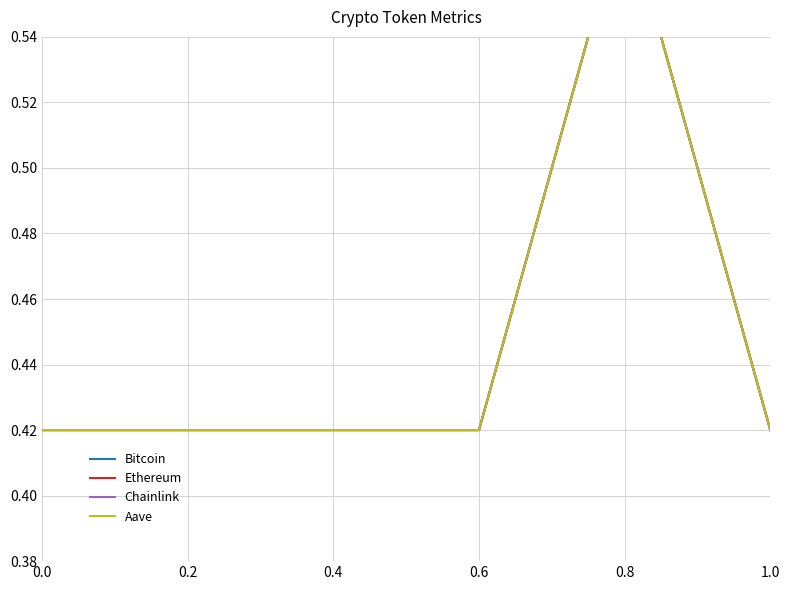

True or false: Ethereum and Chainlink intersect in this chart.

False